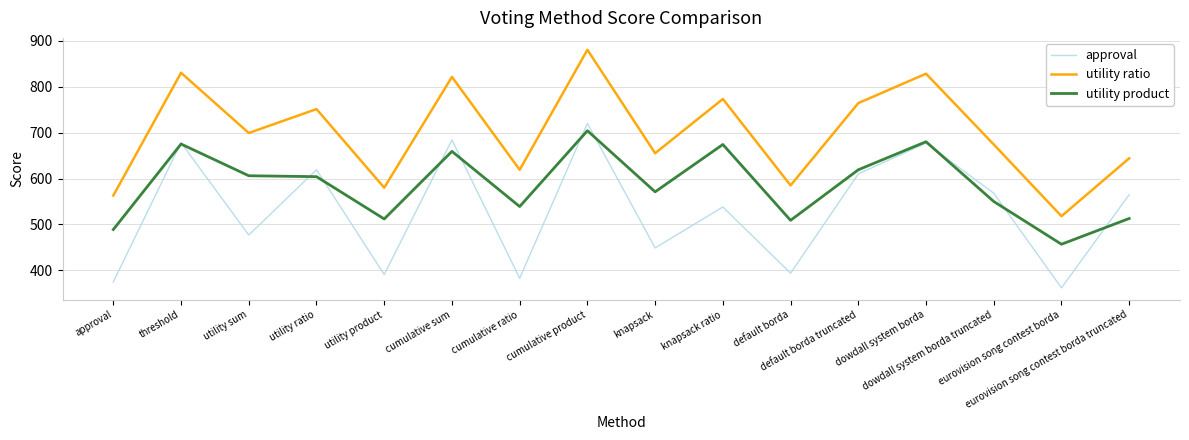

At which category is the sum across all series the highest?

cumulative product